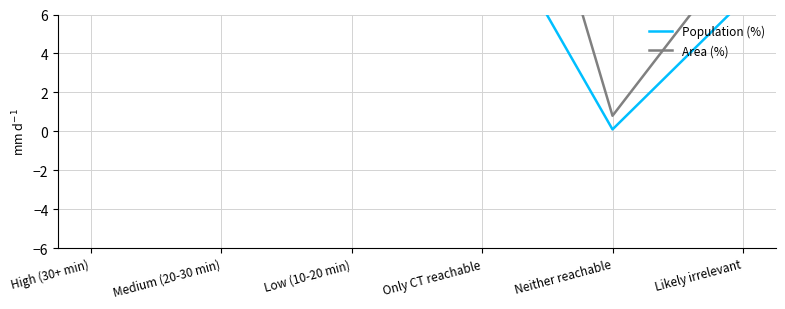

Between which two adjacent categories do Population (%) and Area (%) first intersect?

Low (10-20 min) and Only CT reachable